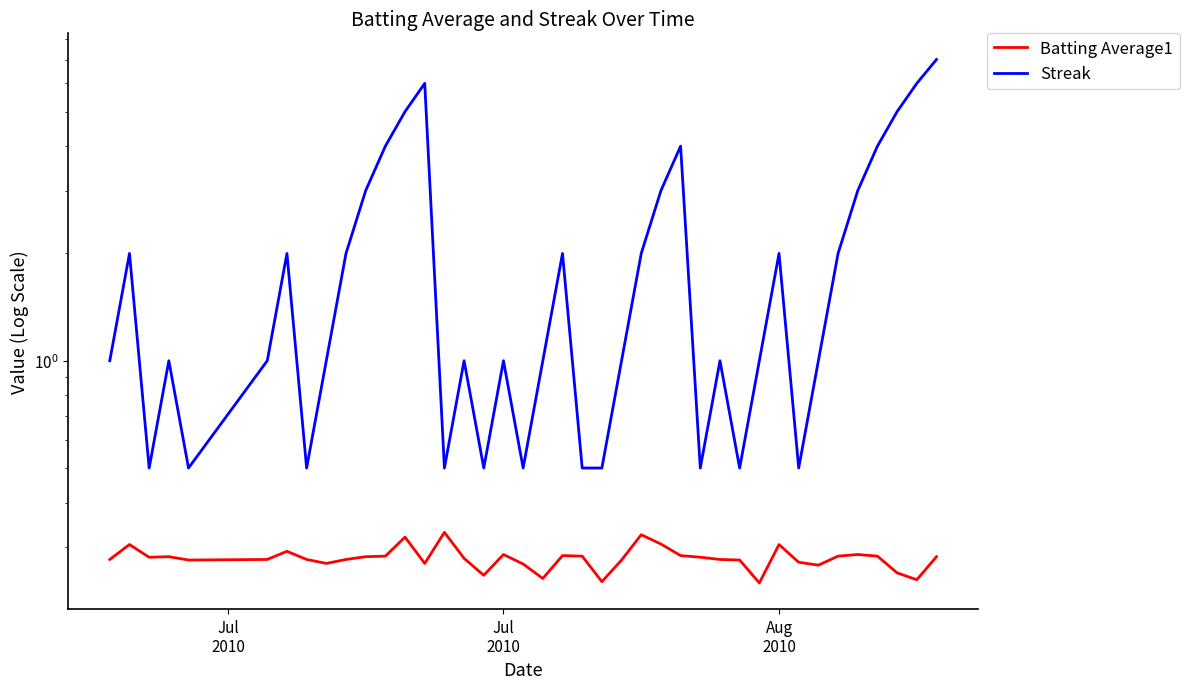

How many interior local valleys does the Streak series have?

9